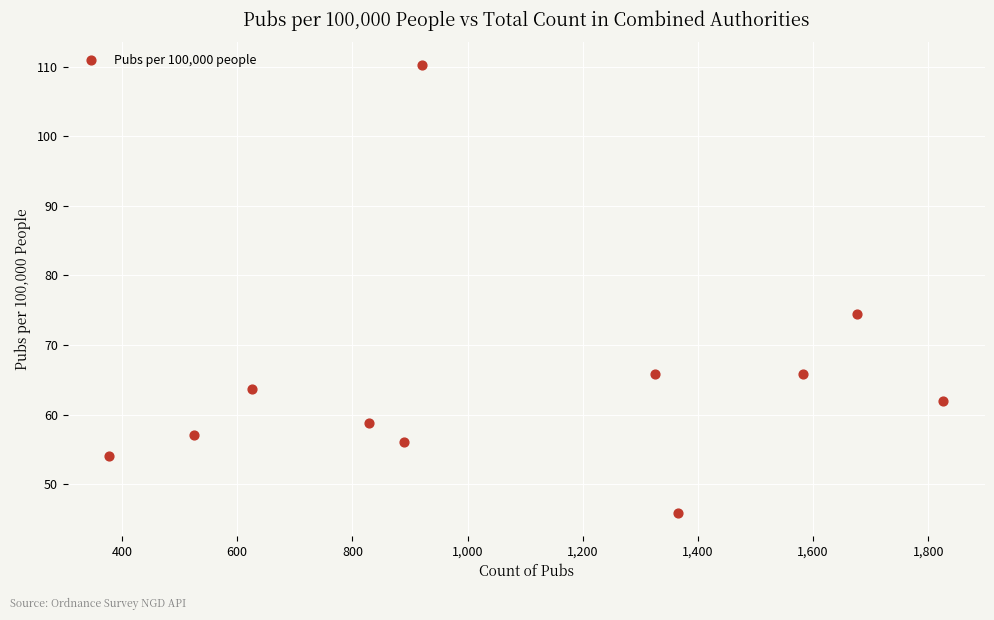

What is the range of X values (max minus min)?

1448.0